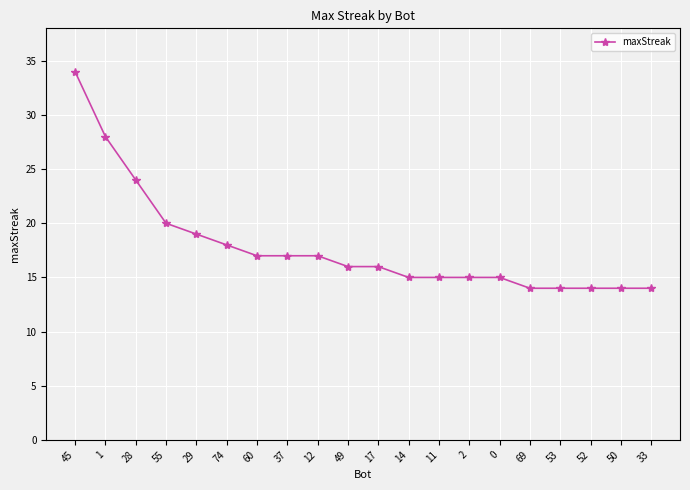

Reading right to left, transcribe all the data shown in this chart.

14	14	14	14	14	15	15	15	15	16	16	17	17	17	18	19	20	24	28	34